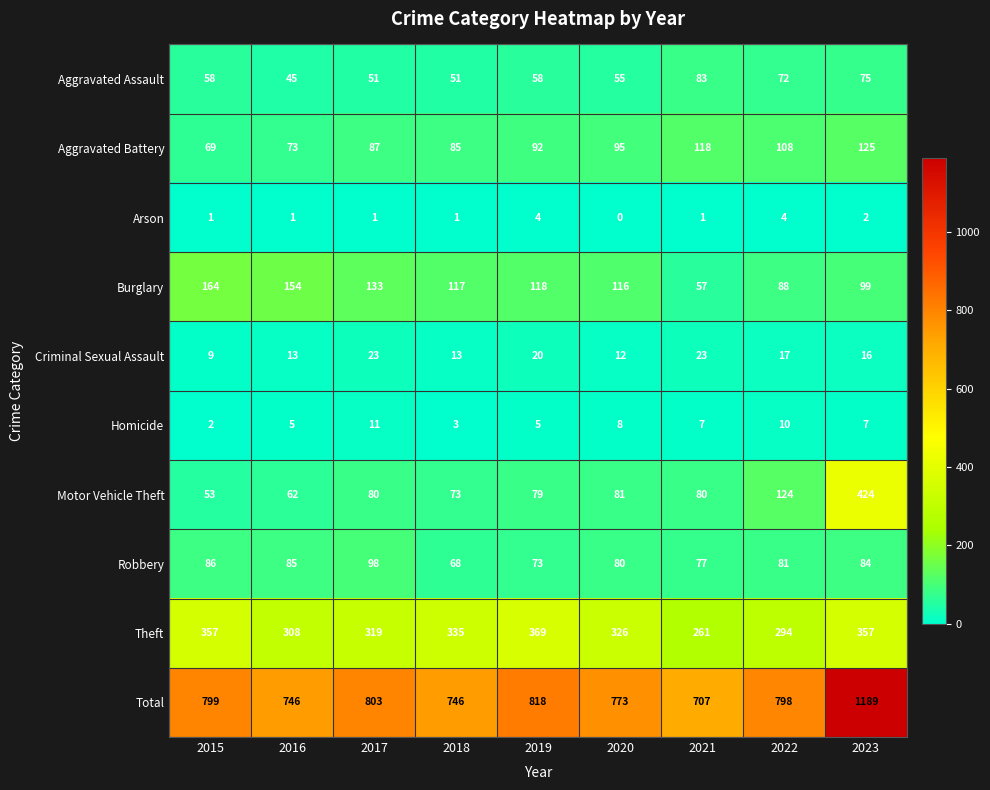

How many categories are shown in the chart?

9